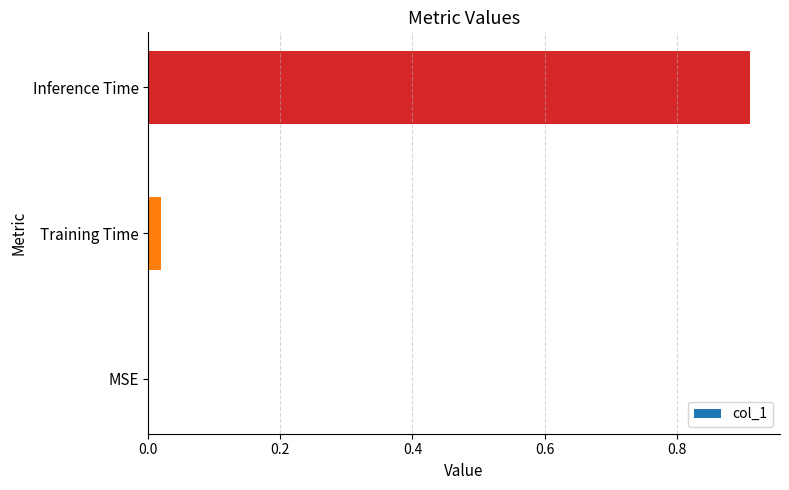

Which category has the highest value across all series?

Inference Time